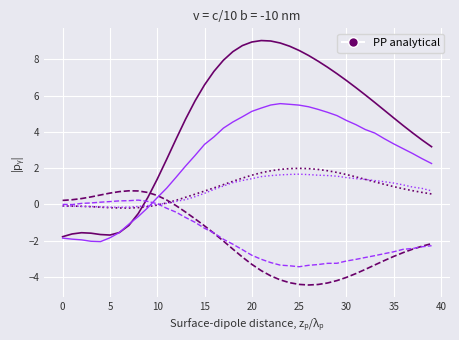

What is the greatest value displayed?

9.0